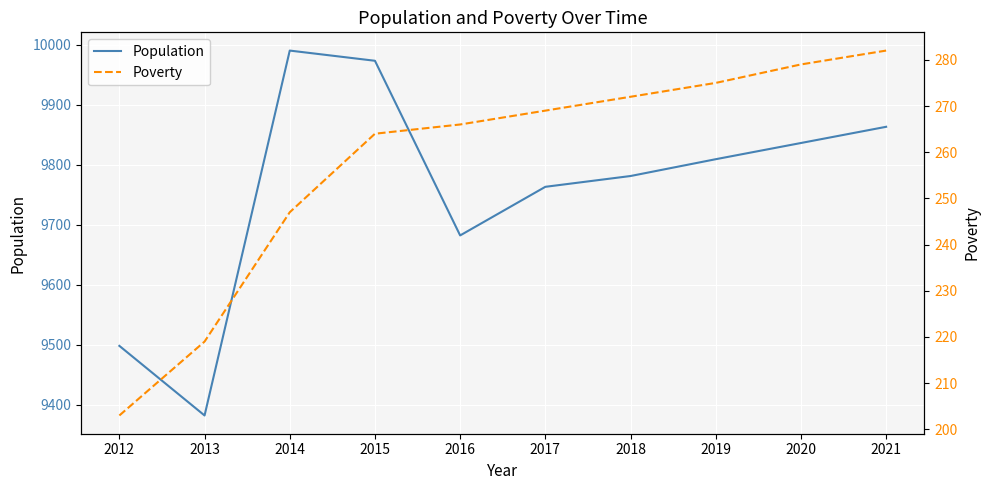

List the series in order of their overall mean, highest first.

Population, Poverty